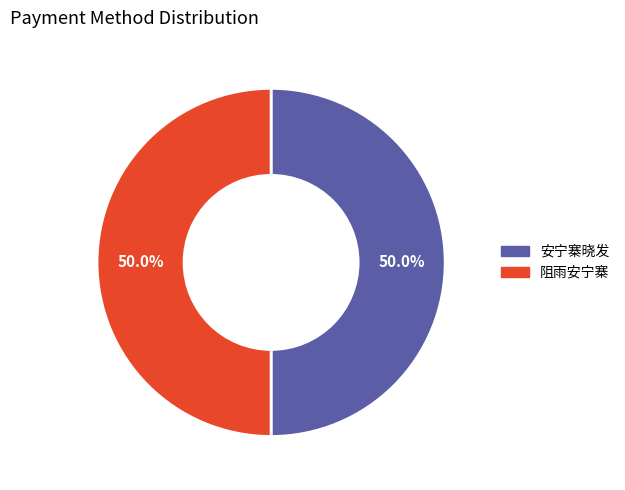

What is the total percentage of 阻雨安宁寨 and 安宁寨晓发?

100.0%